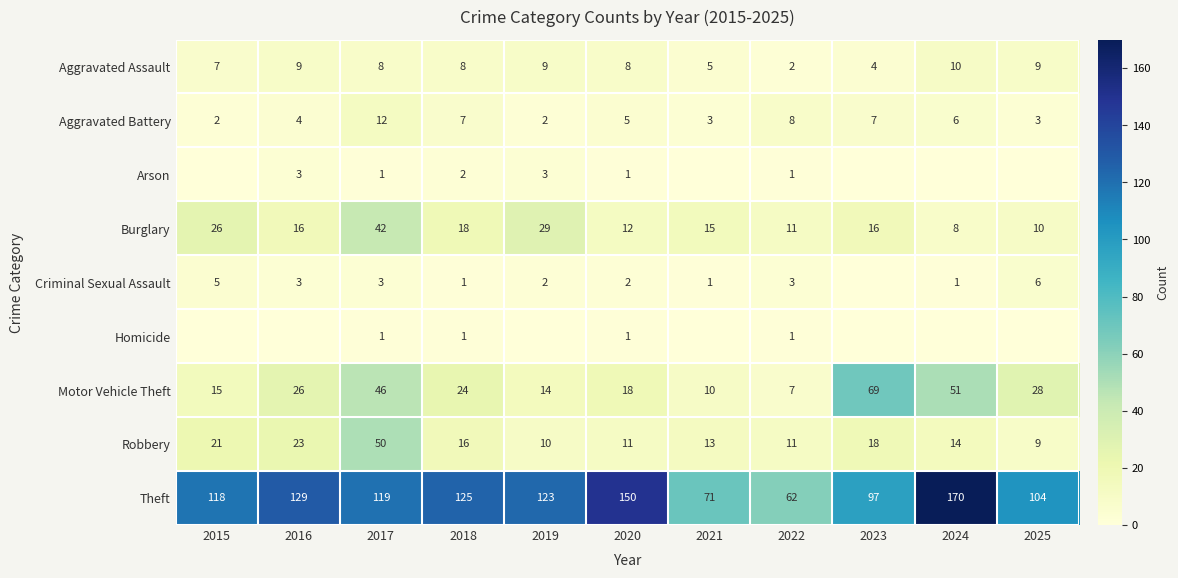

The Homicide series shows 0 at 2025. True or false?

True